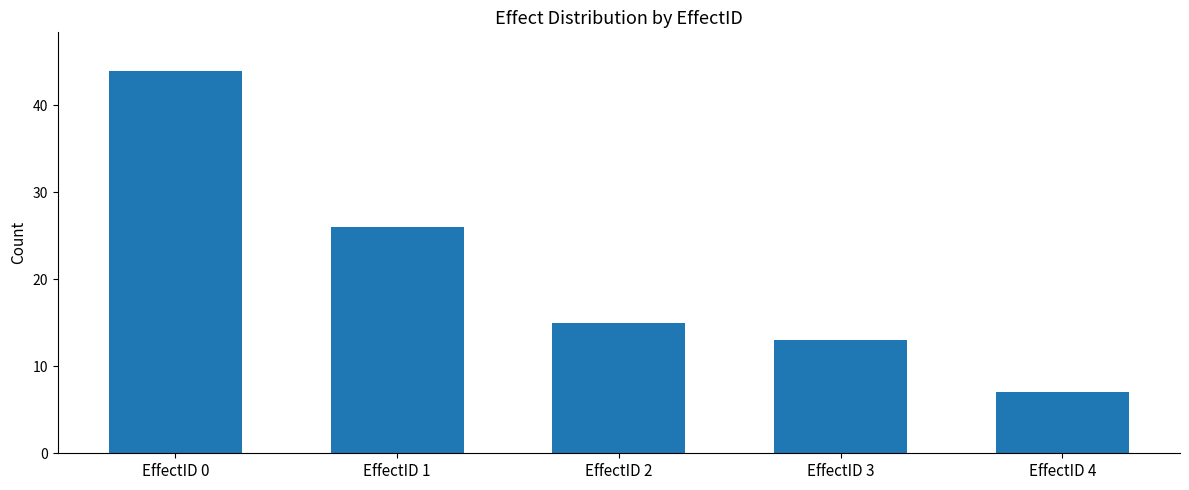

List the labels in order of value, smallest first.

EffectID 4, EffectID 3, EffectID 2, EffectID 1, EffectID 0